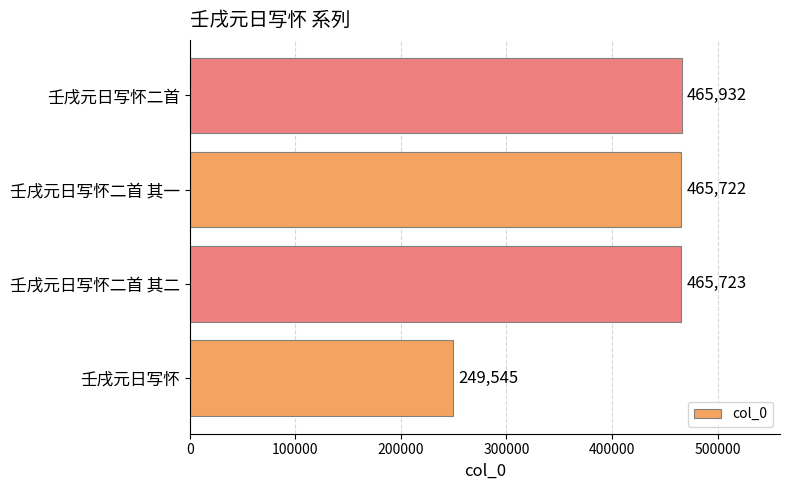

What is the difference between the maximum and second lowest values?

210